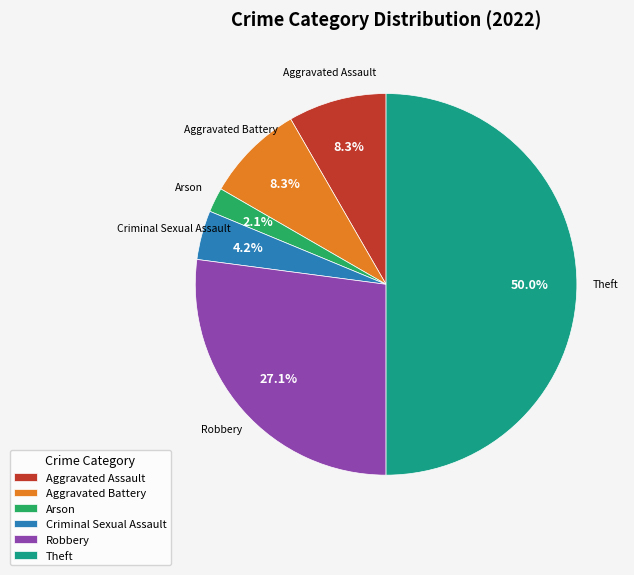

To the nearest percent, what is the average slice percentage?

17%